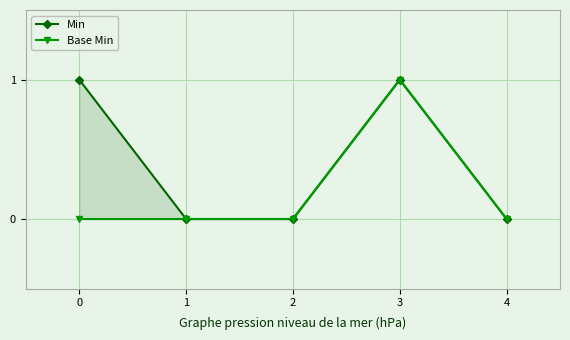

What is the sum of all Min values?

2